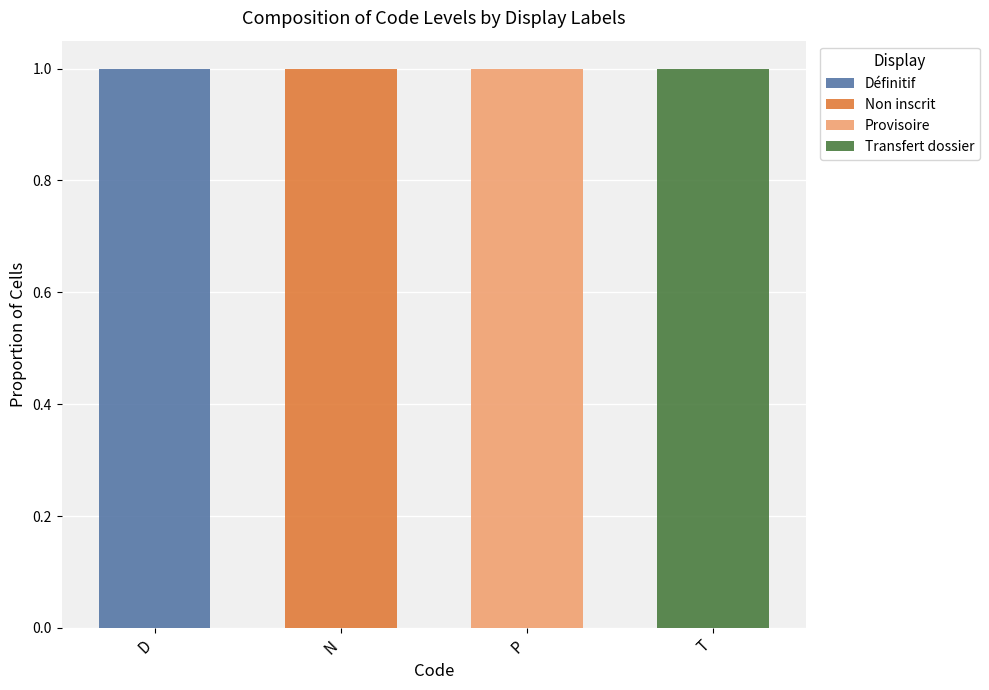

Are the bars horizontal?

No